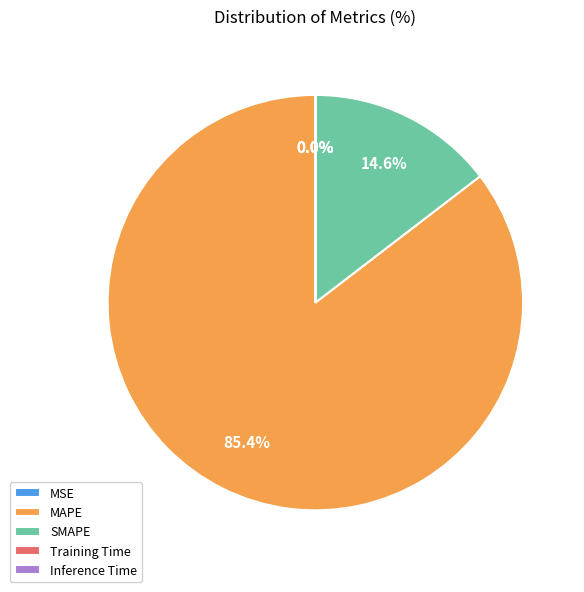

Do SMAPE and MAPE together represent more than half of the pie?

Yes